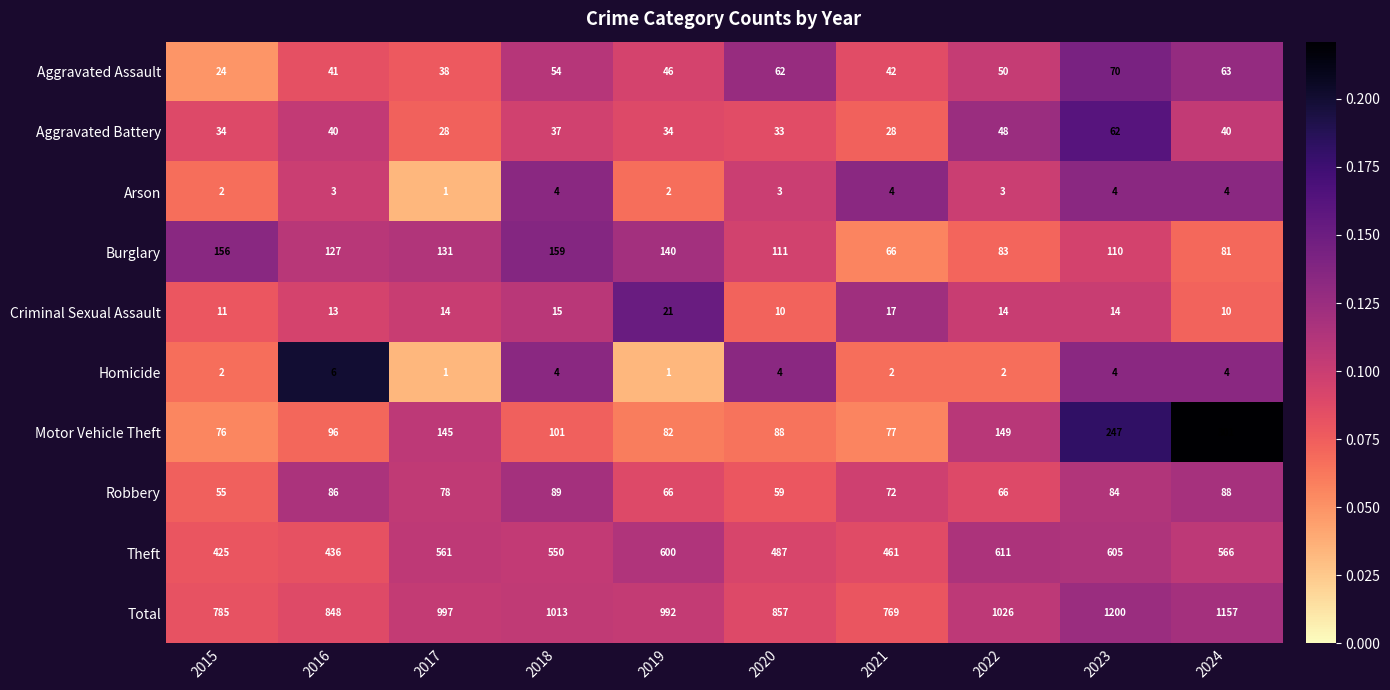

Count the number of data series in this chart.

10